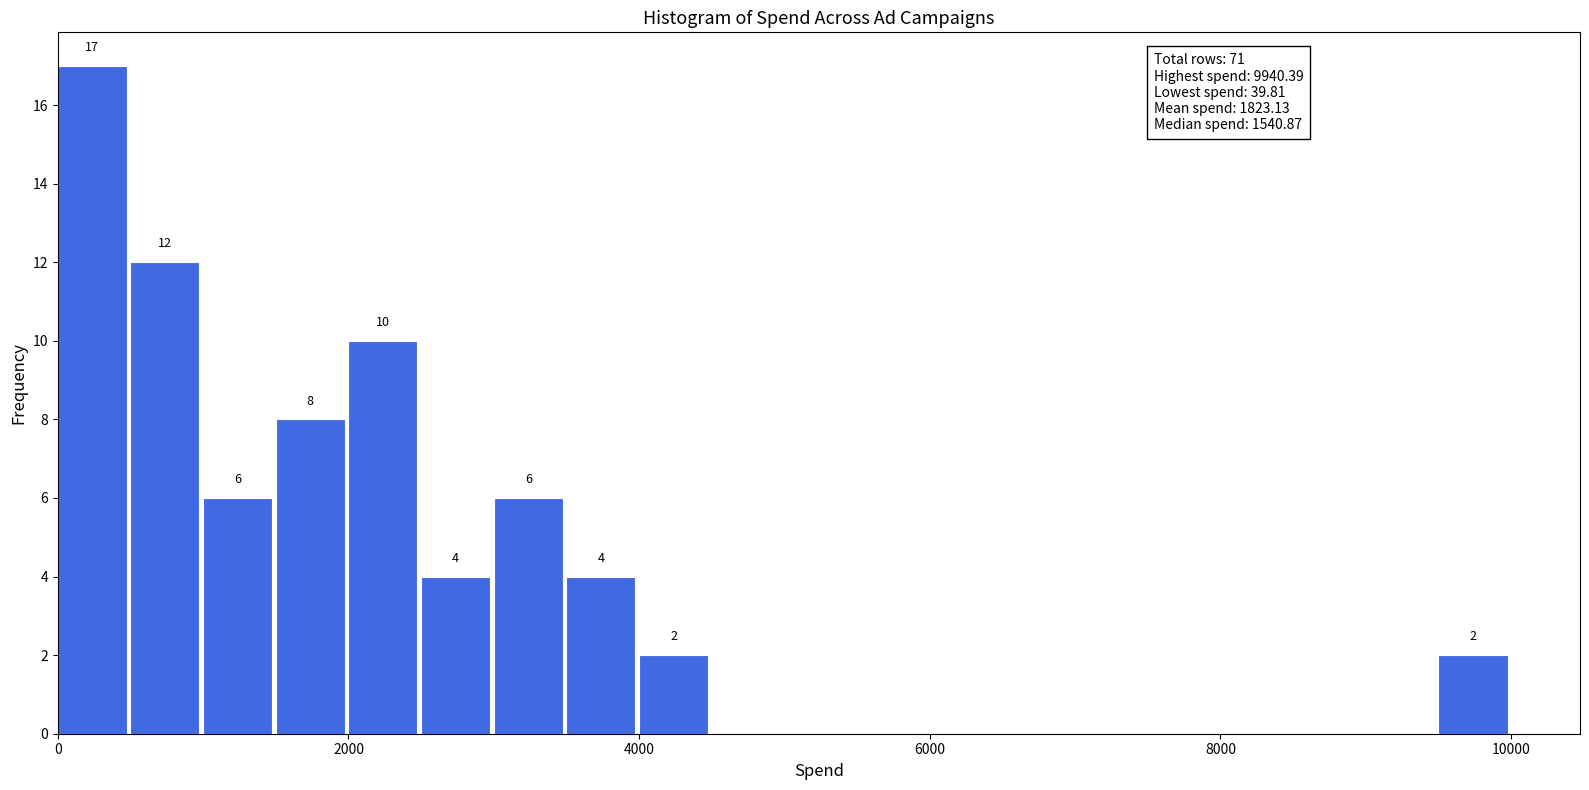

Around what value on the x-axis is the tallest bar? Give the approximate position of its centre, as read against the axis.

200